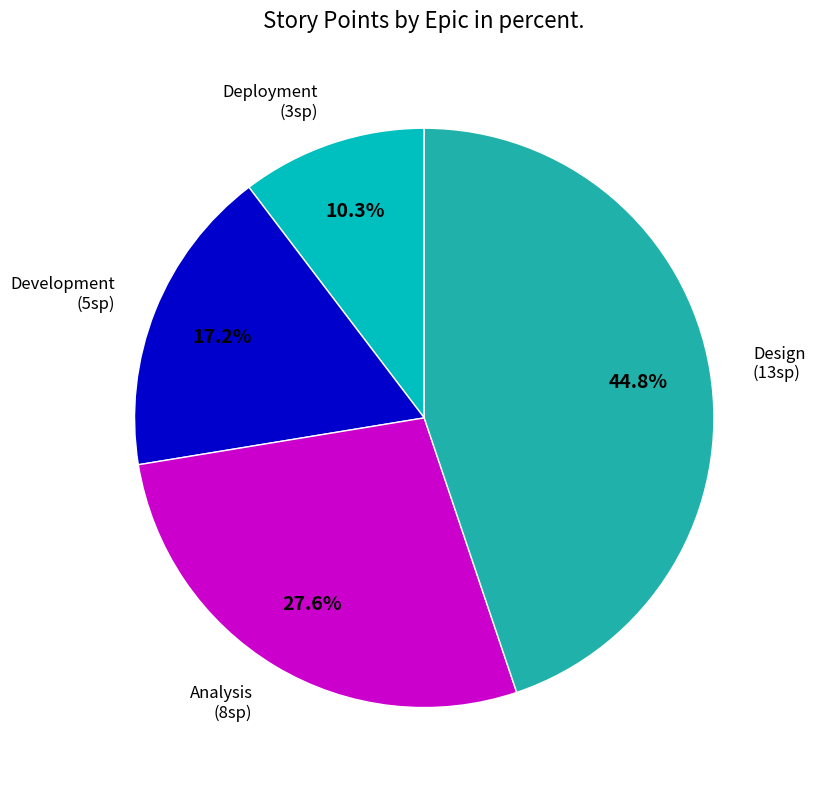

Does any single category account for the majority?

No